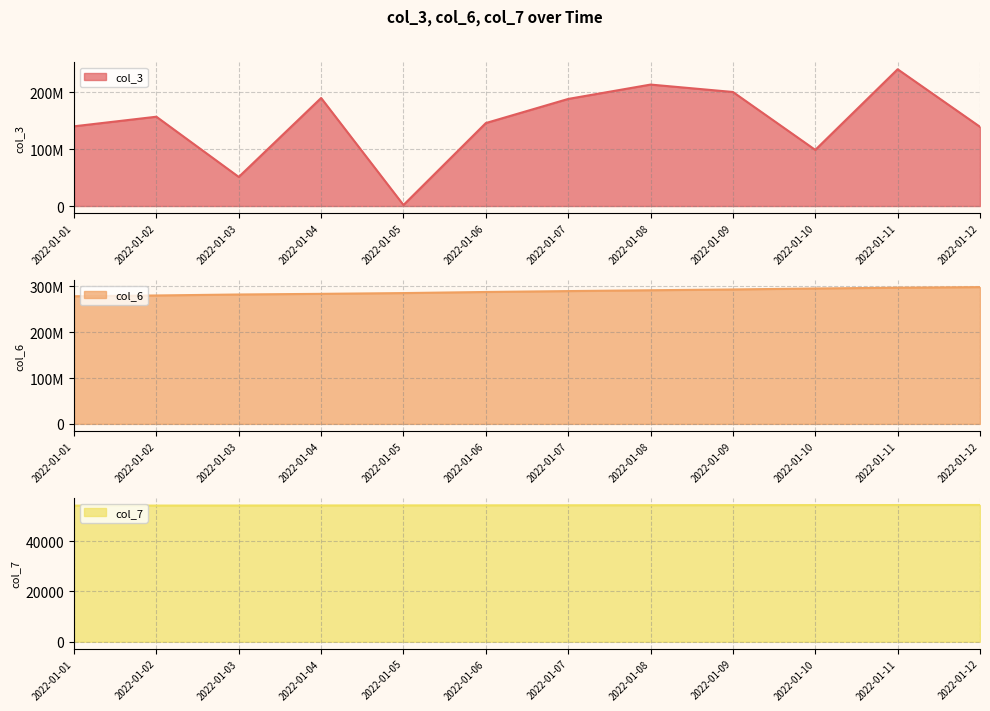

What are all the series names shown in the legend?

col_3, col_6, col_7